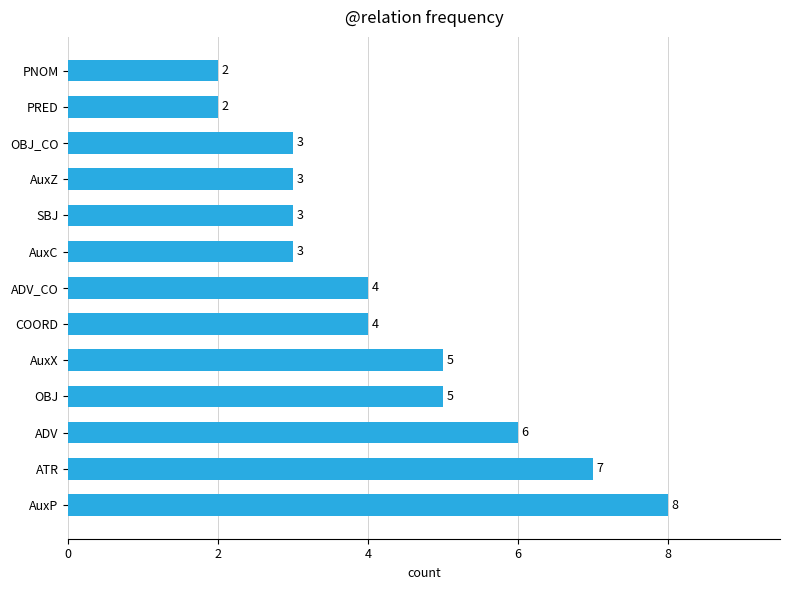

Reading top to bottom, extract all data points from this chart.

PNOM=2	PRED=2	OBJ_CO=3	AuxZ=3	SBJ=3	AuxC=3	ADV_CO=4	COORD=4	AuxX=5	OBJ=5	ADV=6	ATR=7	AuxP=8